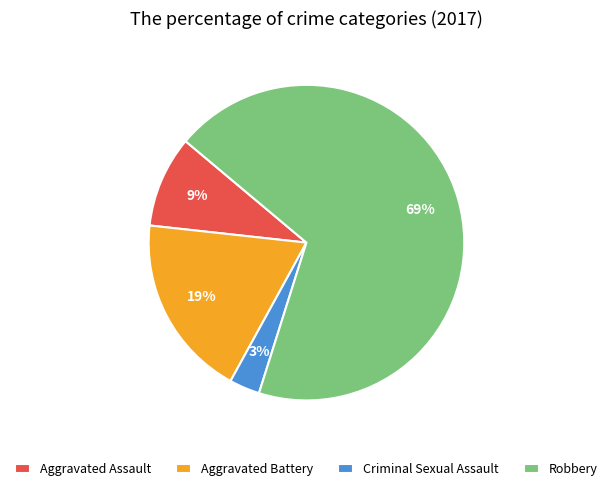

Which has a higher value, Aggravated Assault or Criminal Sexual Assault?

Aggravated Assault